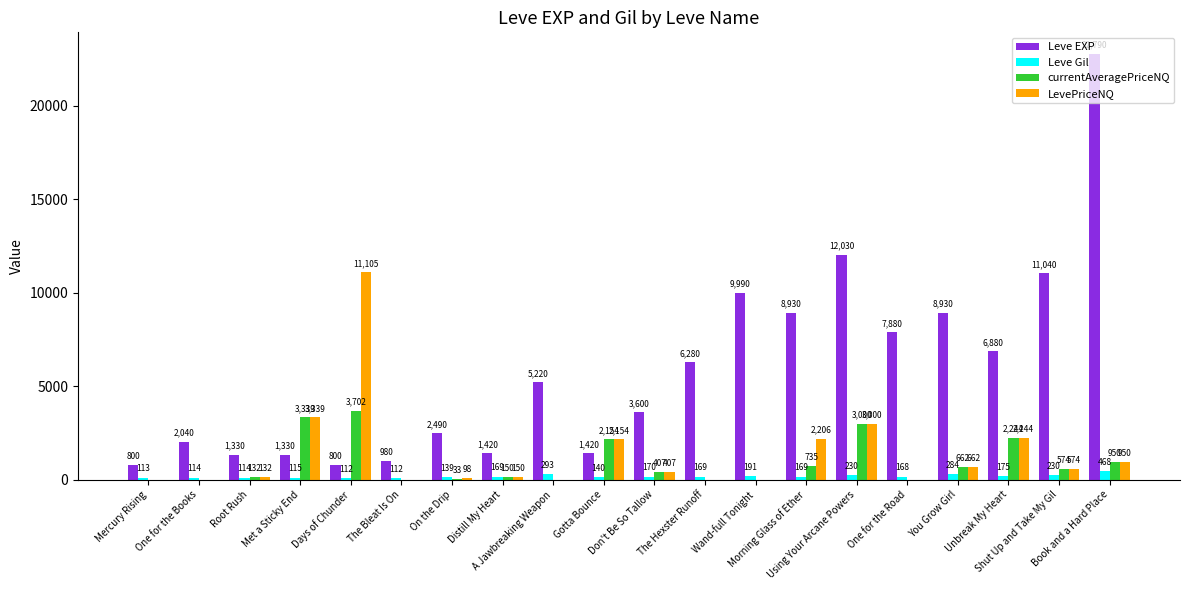

Which series has the largest total across all categories?

Leve EXP